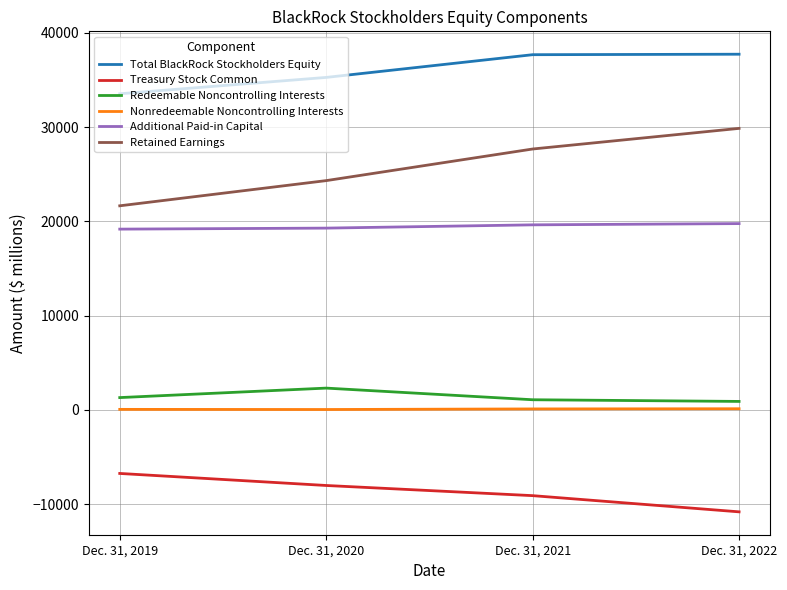

True or false: Nonredeemable Noncontrolling Interests and Additional Paid-in Capital cross at least once.

False